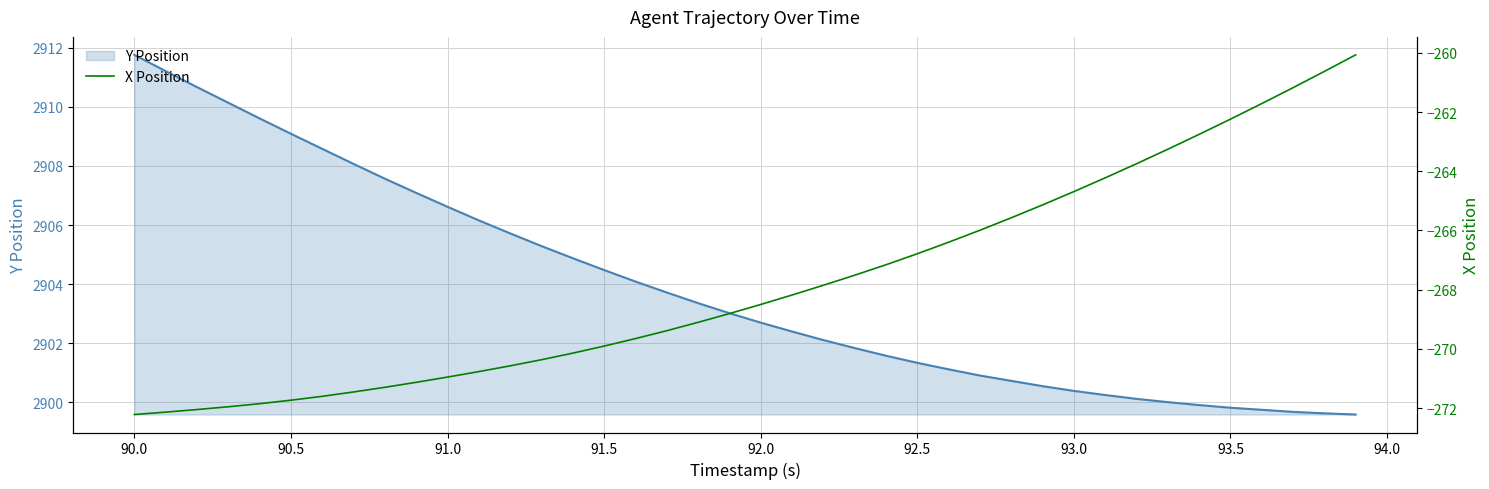

Is the value of Y Position at 22 greater than the value of X Position at 24?

Yes